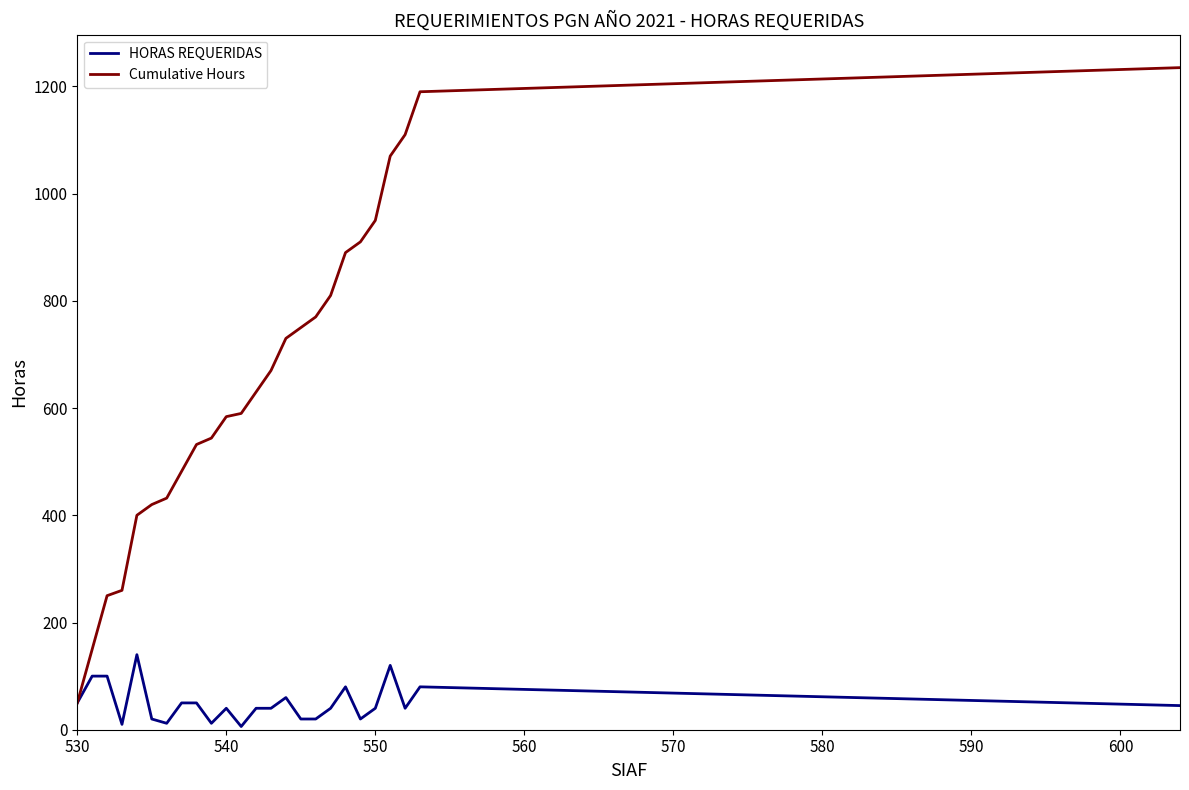

Which series has the largest total across all categories?

Cumulative Hours